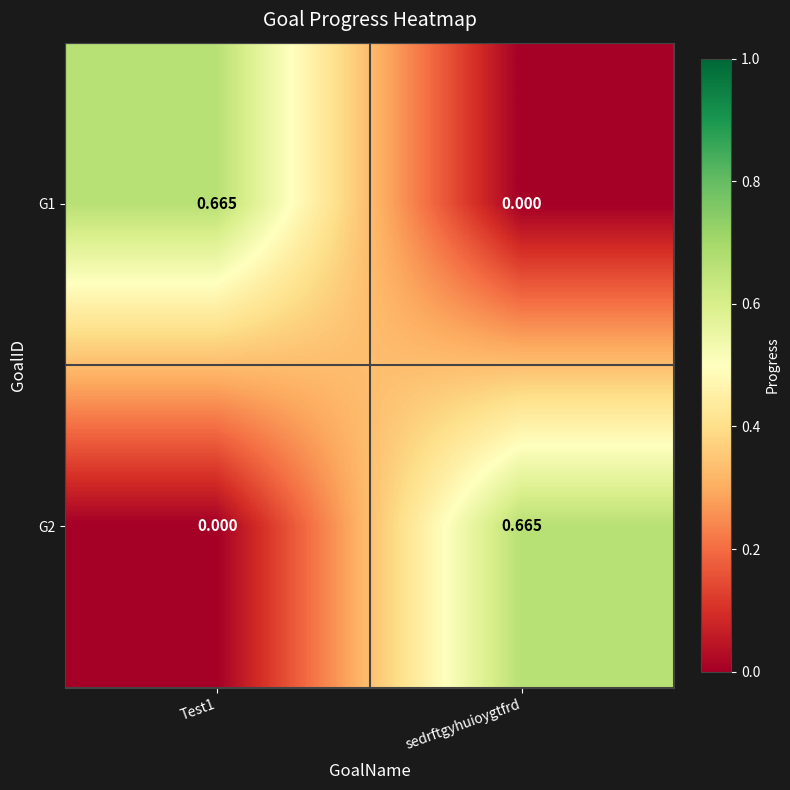

Which category has the highest value in the G2 series?

sedrftgyhuioygtfrd